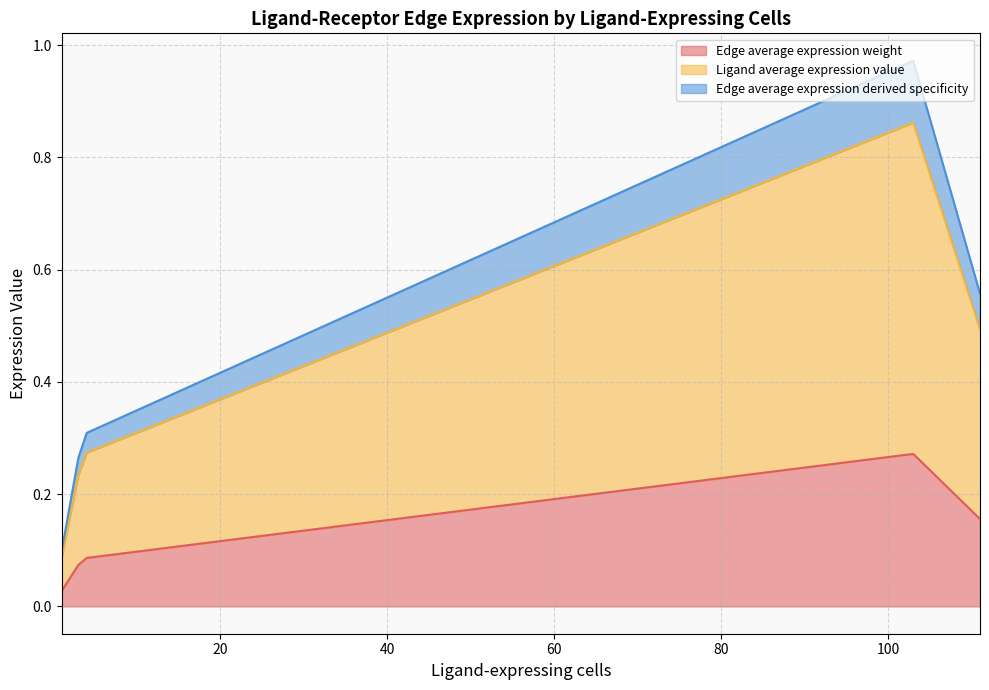

Which category has the highest value across all series?

103